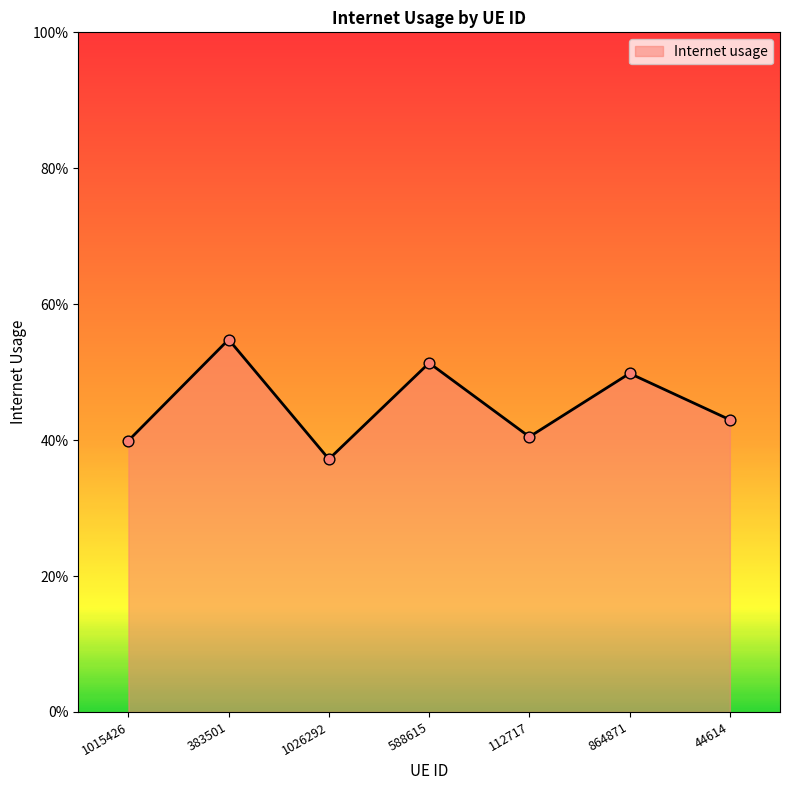

Between 588615 and 383501, which is larger?

383501